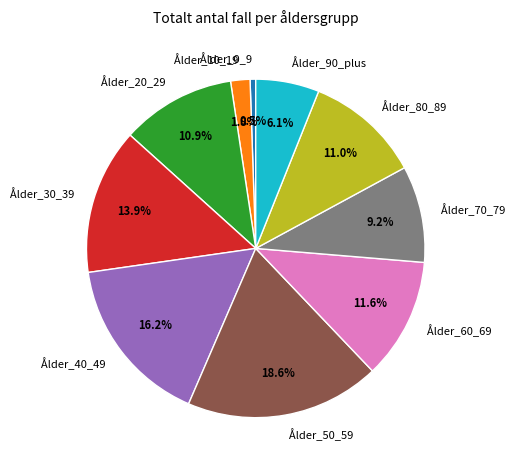

Between Ålder_90_plus and Ålder_50_59, which is larger?

Ålder_50_59